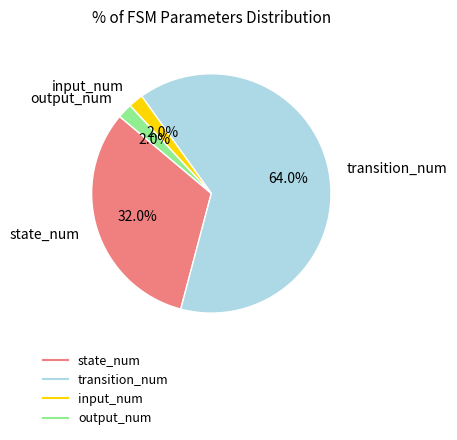

To the nearest percent, what is the combined percentage of transition_num and input_num?

66%